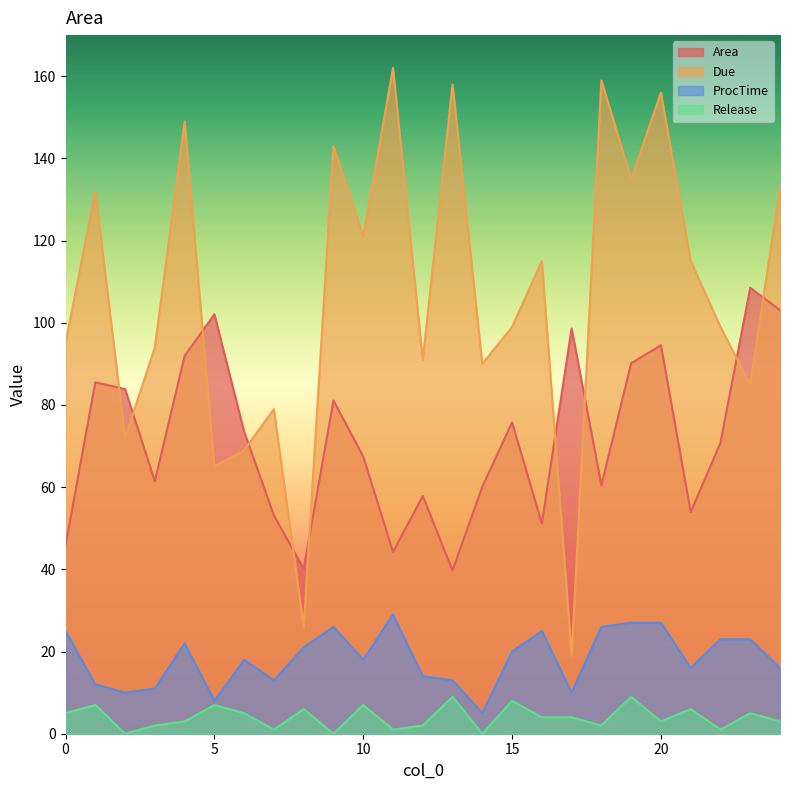

What position from the left is 0?

1